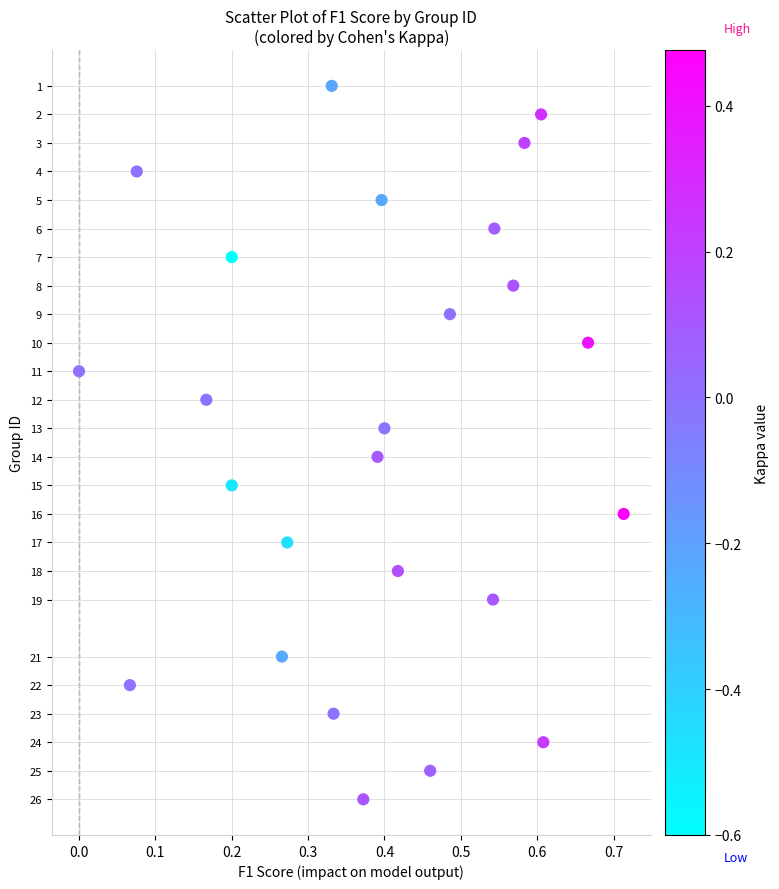

What is the range of Y values (max minus min)?

25